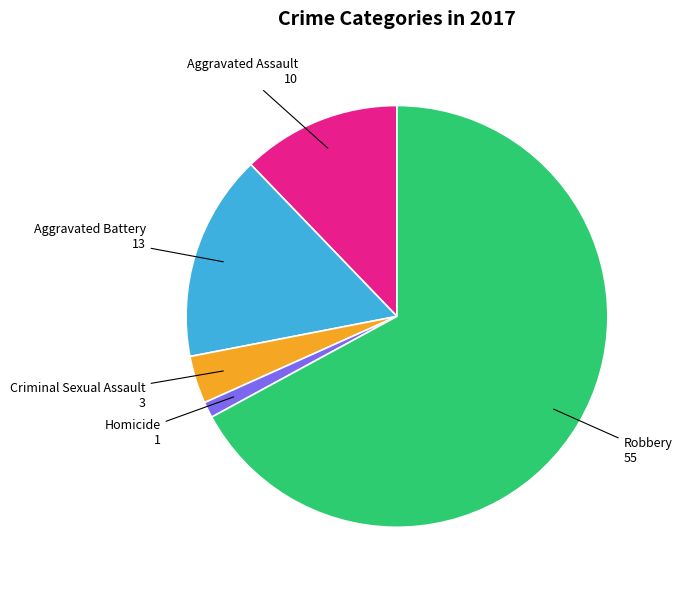

Is there any slice that represents more than half of the pie?

Yes